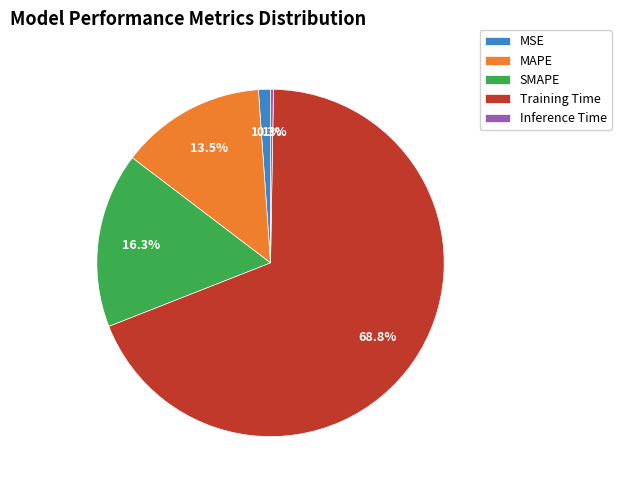

What percentage is the Training Time slice, to the nearest percent?

69%